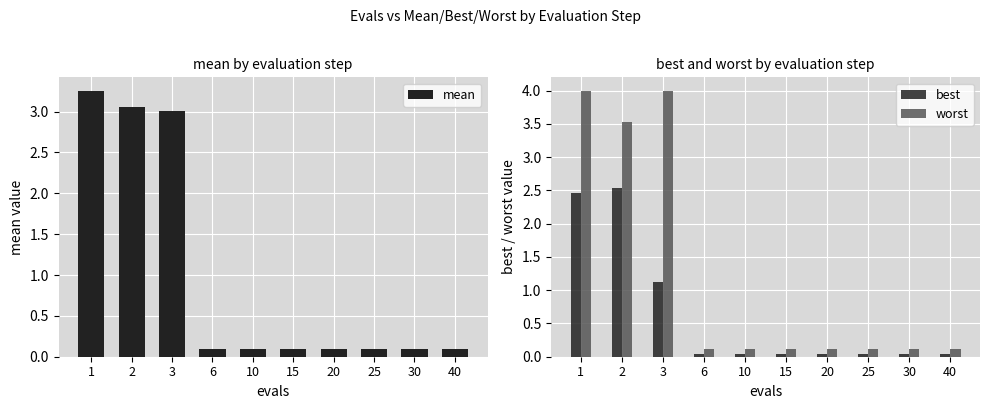

How many data points does each series have?

10